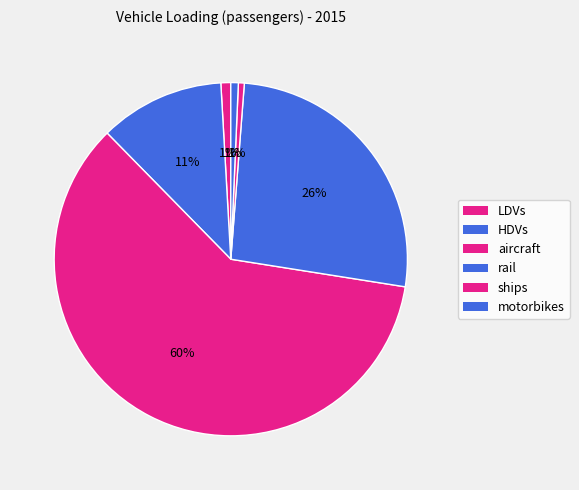

What is the smallest slice in the pie chart?

ships